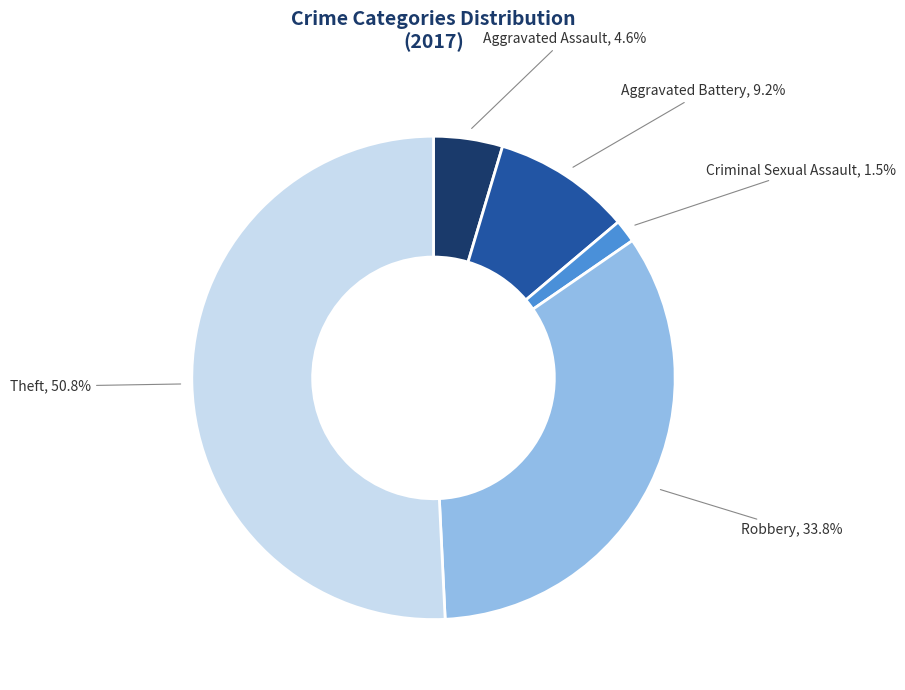

Which slice is the smallest?

Criminal Sexual Assault